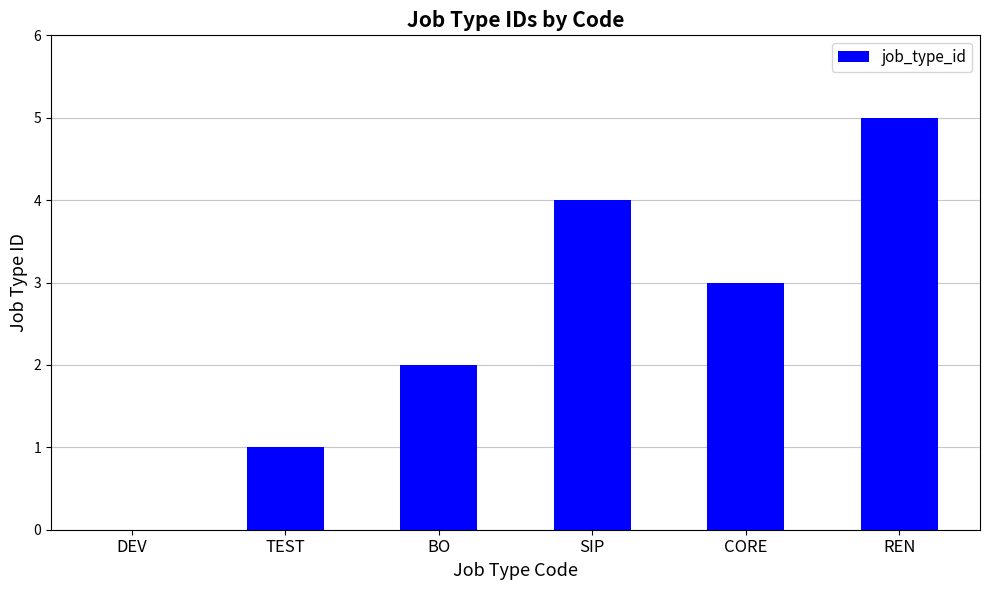

Count the number of categories in the chart.

6